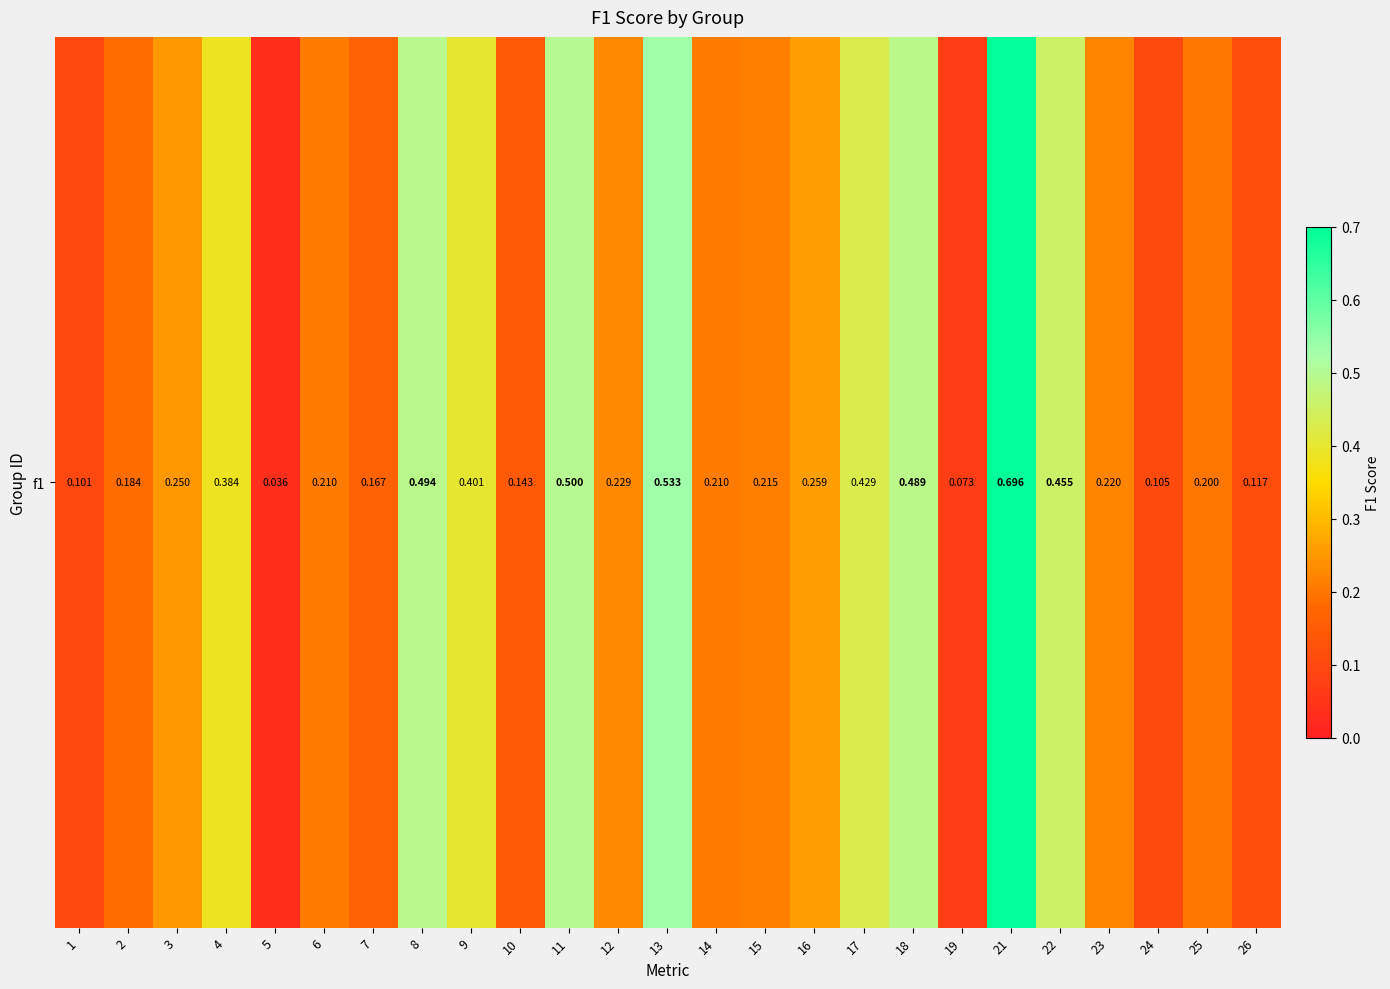

Is it true that the value at 17 is 0.7?

False